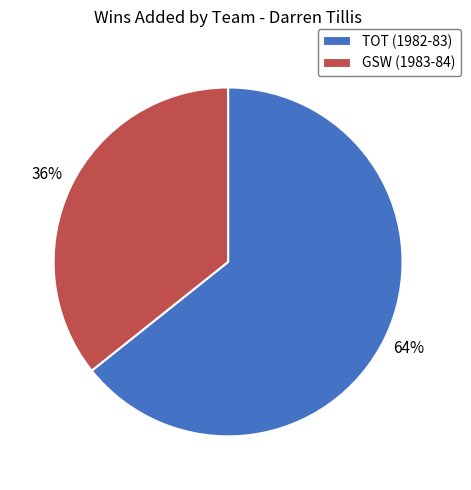

Combined, do GSW (1983-84) and TOT (1982-83) account for over 50%?

Yes